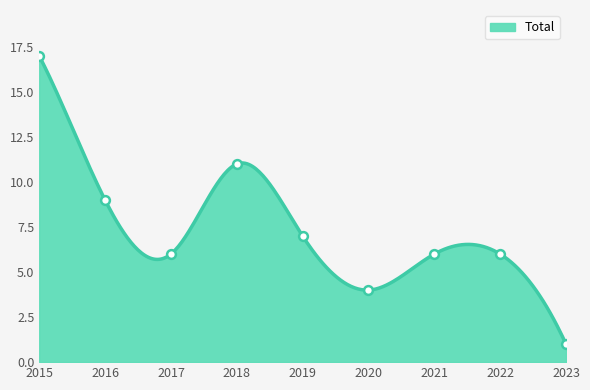

What is the change in value from 2018 to 2019?

-4